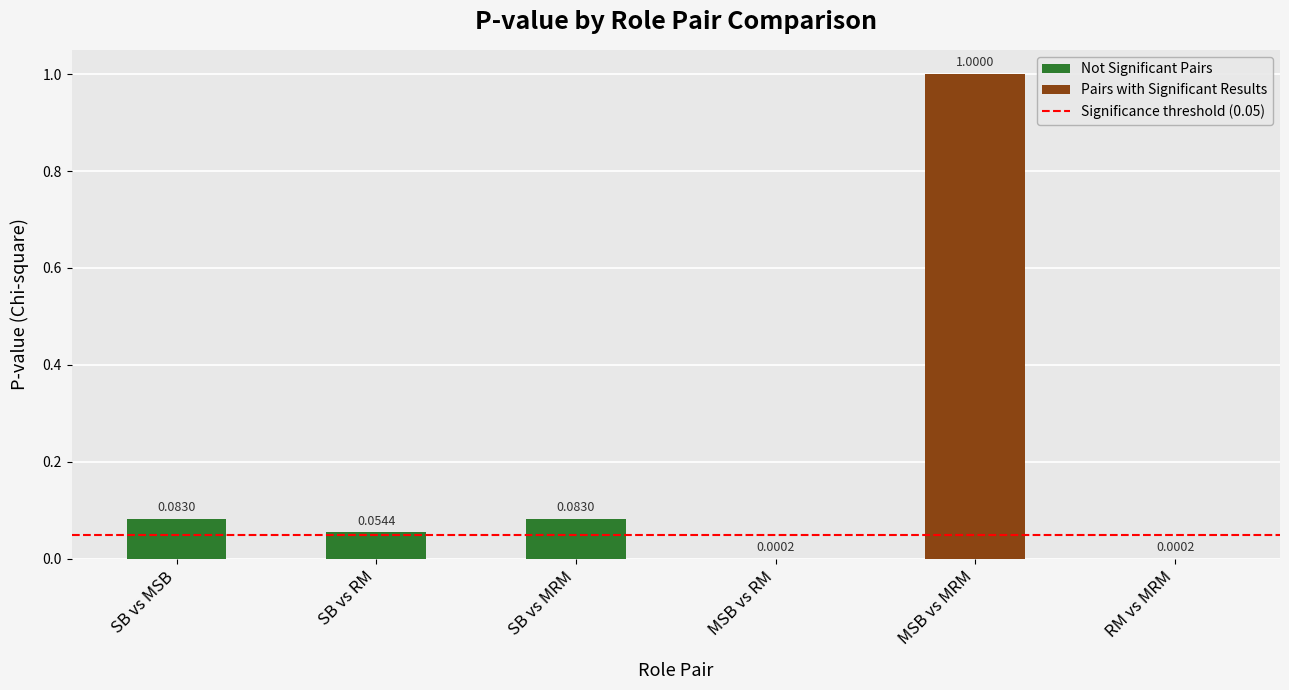

Are the bars grouped side by side (vs. stacked)?

No